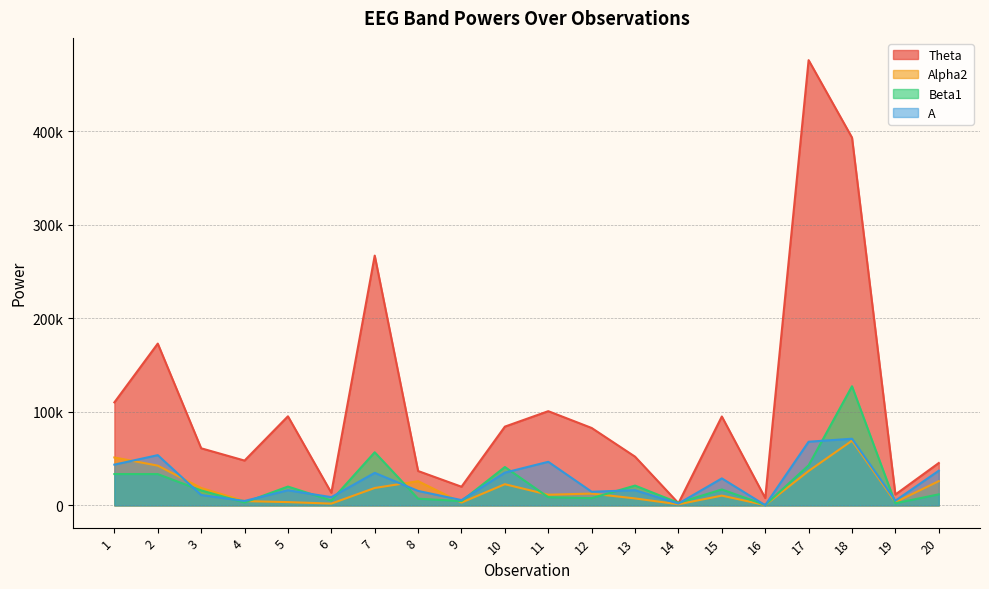

Between 2 and 3, which is larger?

2